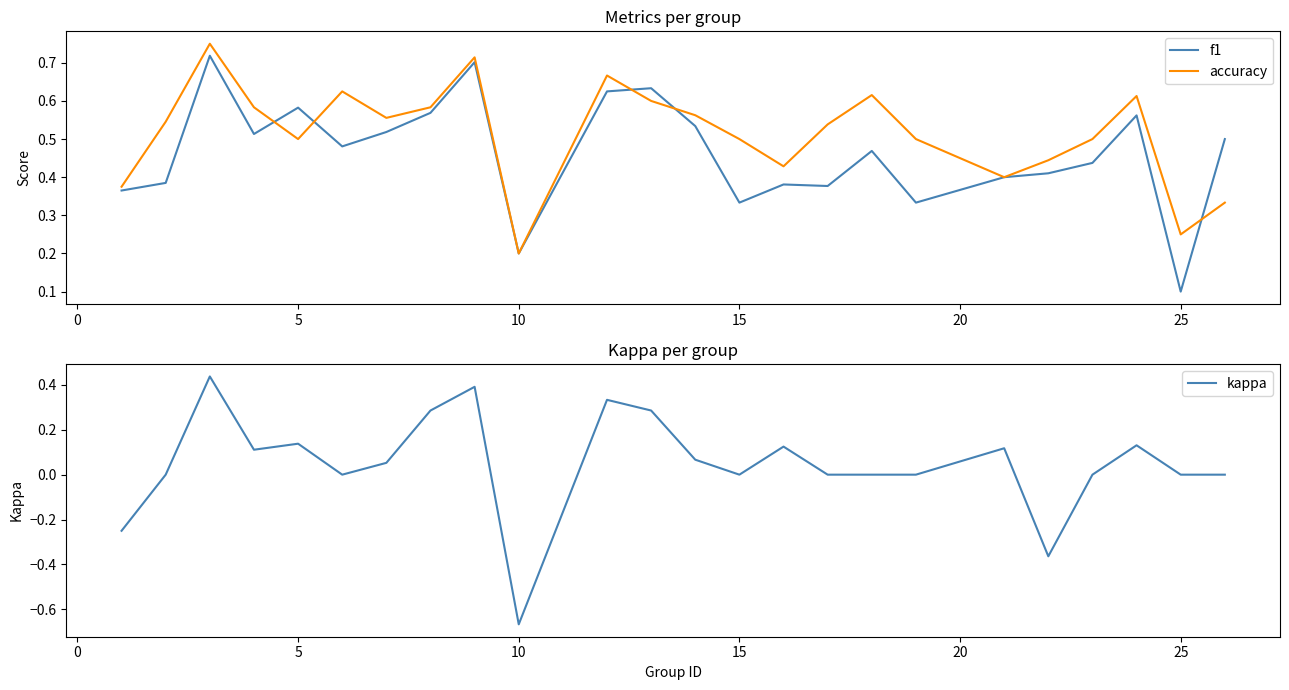

Which category has the lowest value in the accuracy series?

10